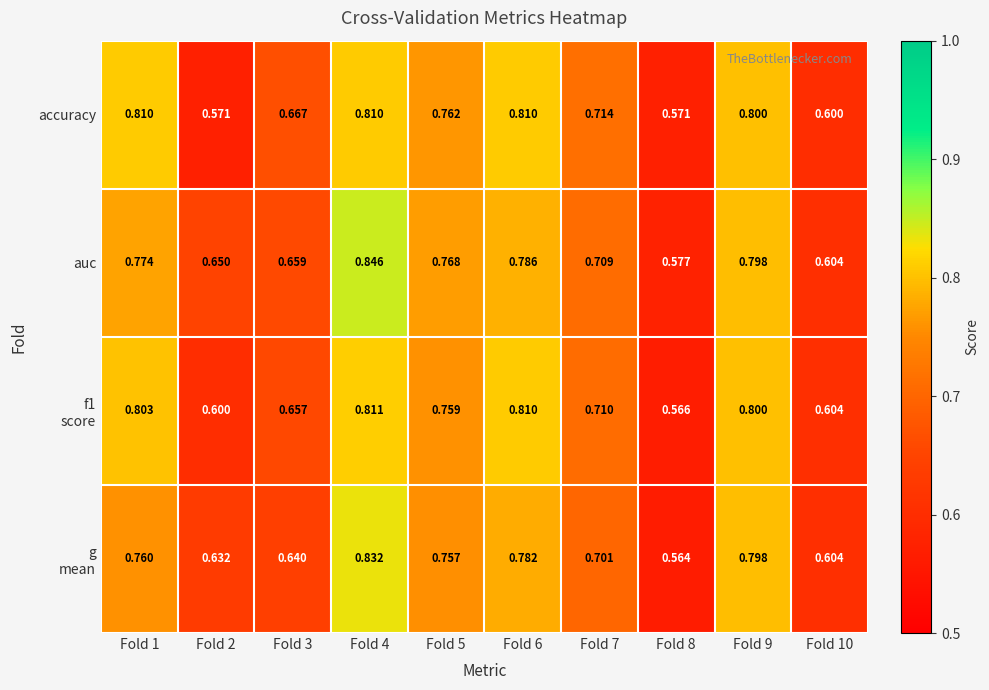

Between Fold 2 and Fold 7, which series saw the biggest shift?

accuracy